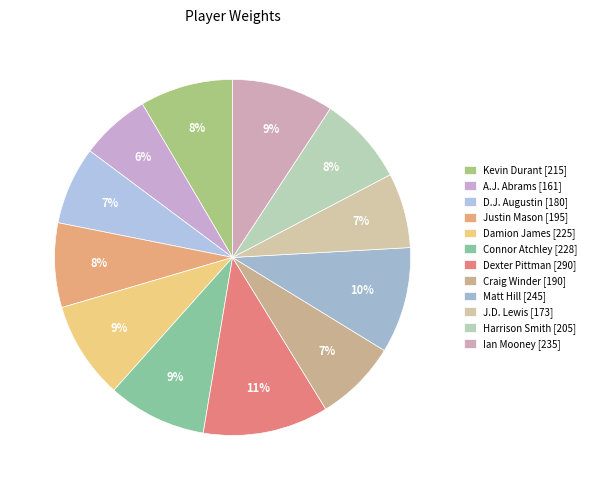

Which category has the biggest portion of the pie?

Dexter Pittman